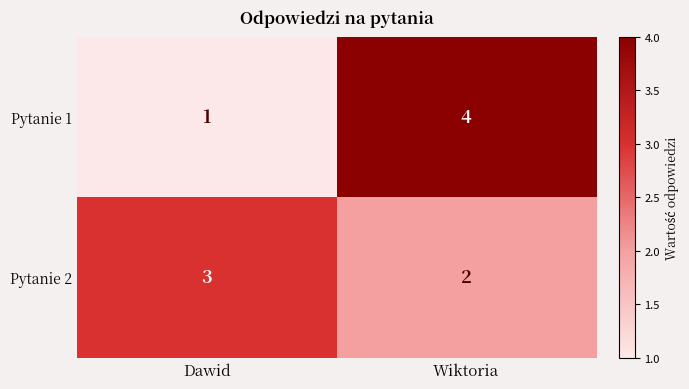

True or false: Pytanie 1 has a value of 1 at Wiktoria.

False